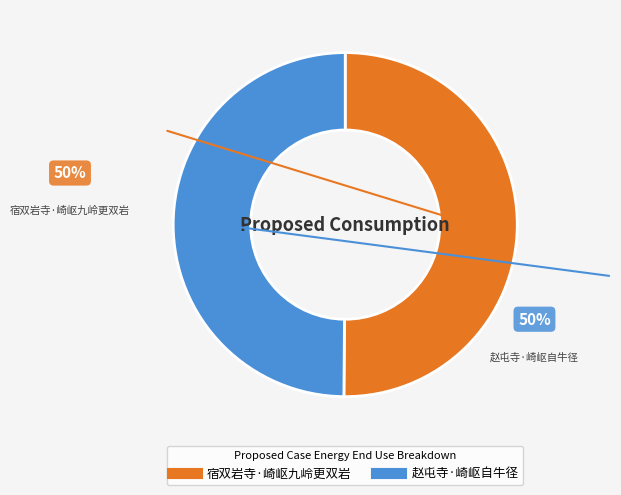

What is the ratio of the value at 宿双岩寺·崎岖九岭更双岩 to the value at 赵屯寺·崎岖自牛径?

1.0